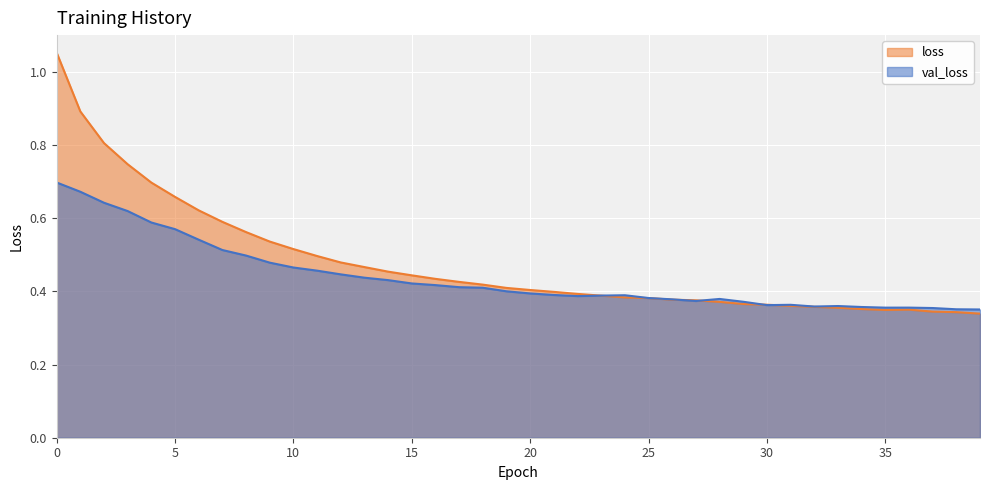

True or false: val_loss and loss intersect in this chart.

True